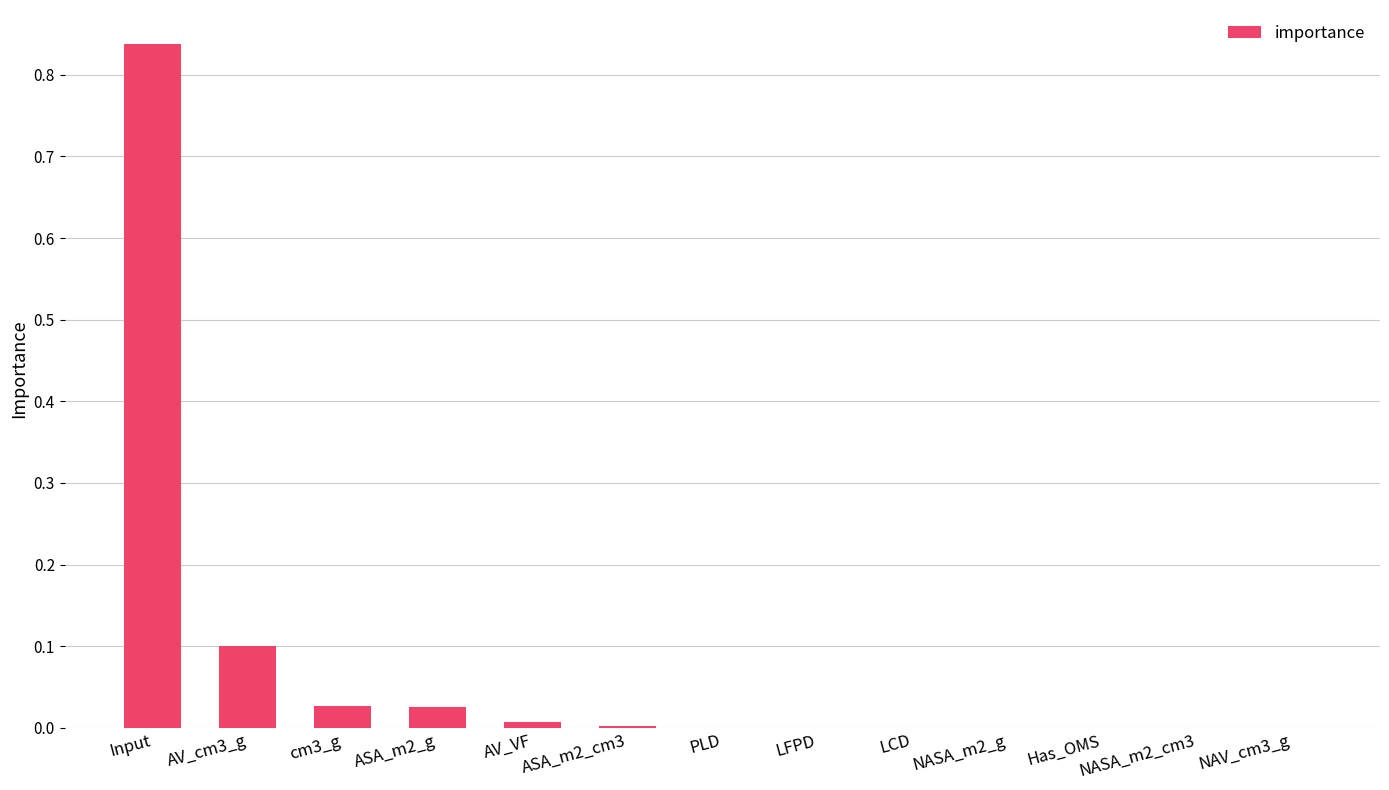

Is it true that the value at Has_OMS is 0.0?

True